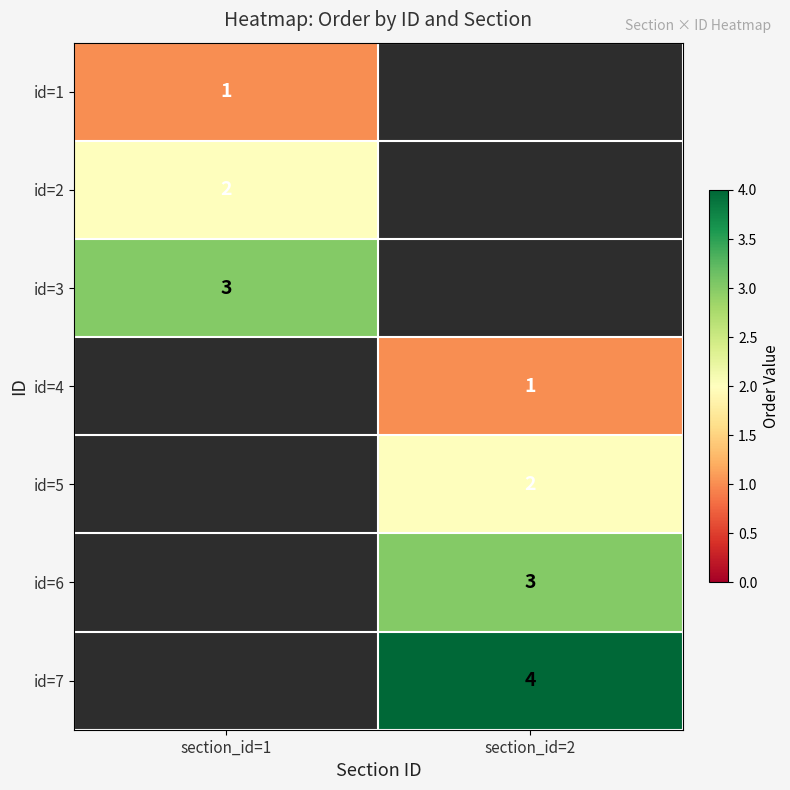

Is the value of id=1 at section_id=1 greater than the value of id=6 at section_id=2?

No